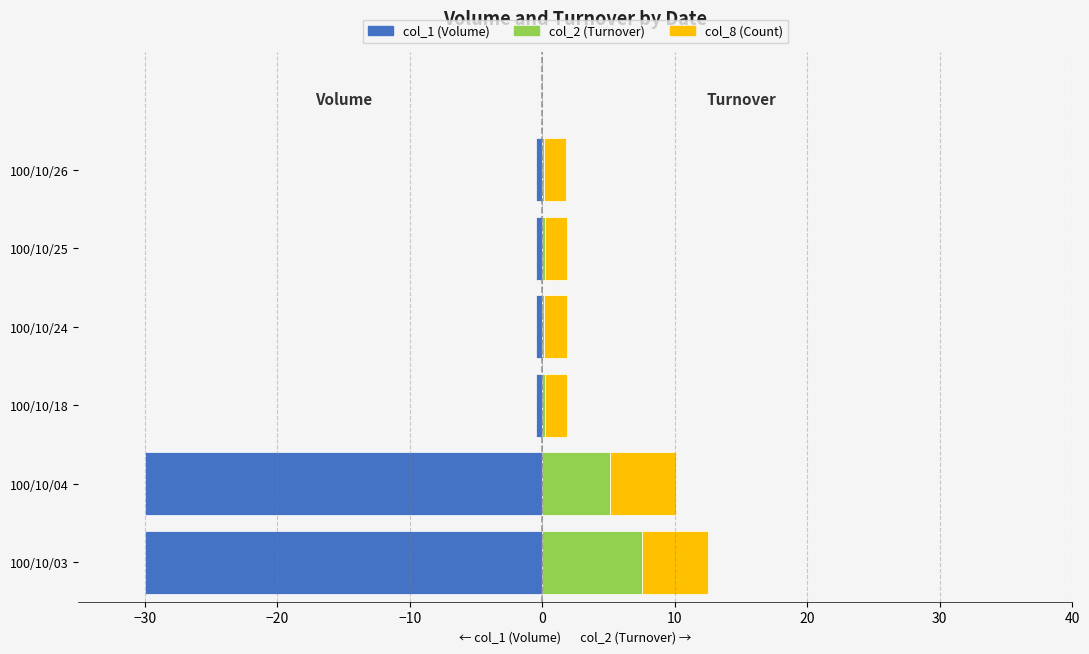

True or false: col_2 (Turnover) has a value of 0.2 at 100/10/25.

True